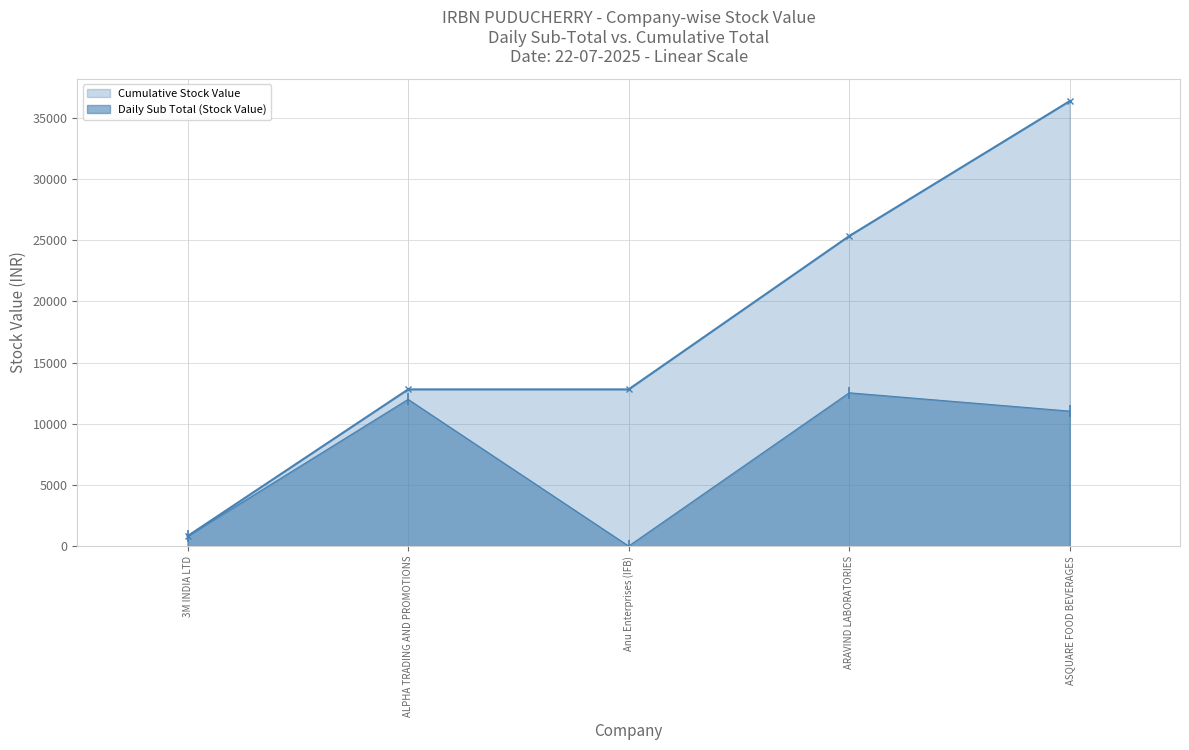

At which label does the data first exceed 11036?

ALPHA TRADING AND PROMOTIONS